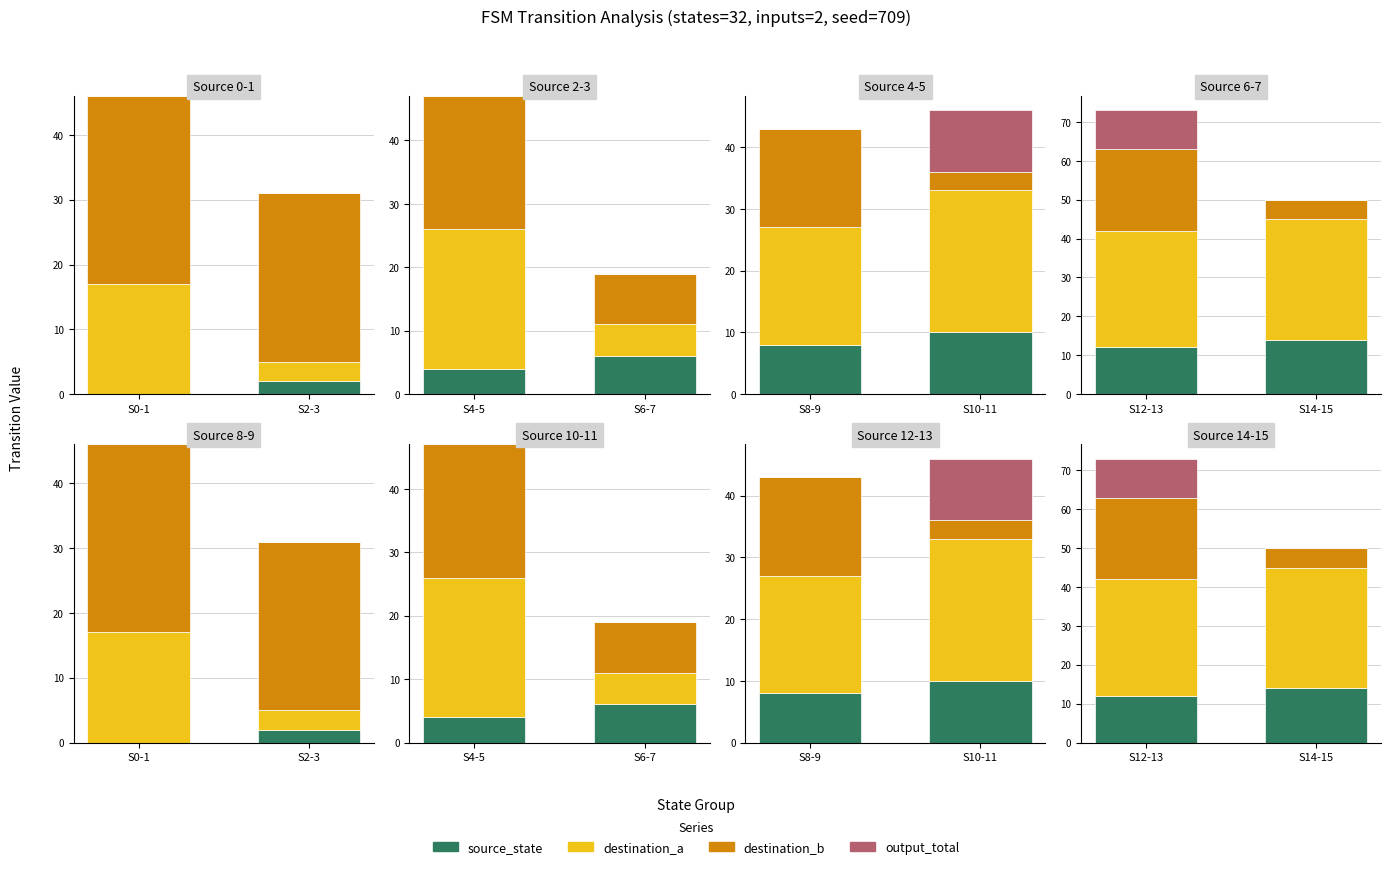

The value of output_total at S14-15 is 5. True or false?

False